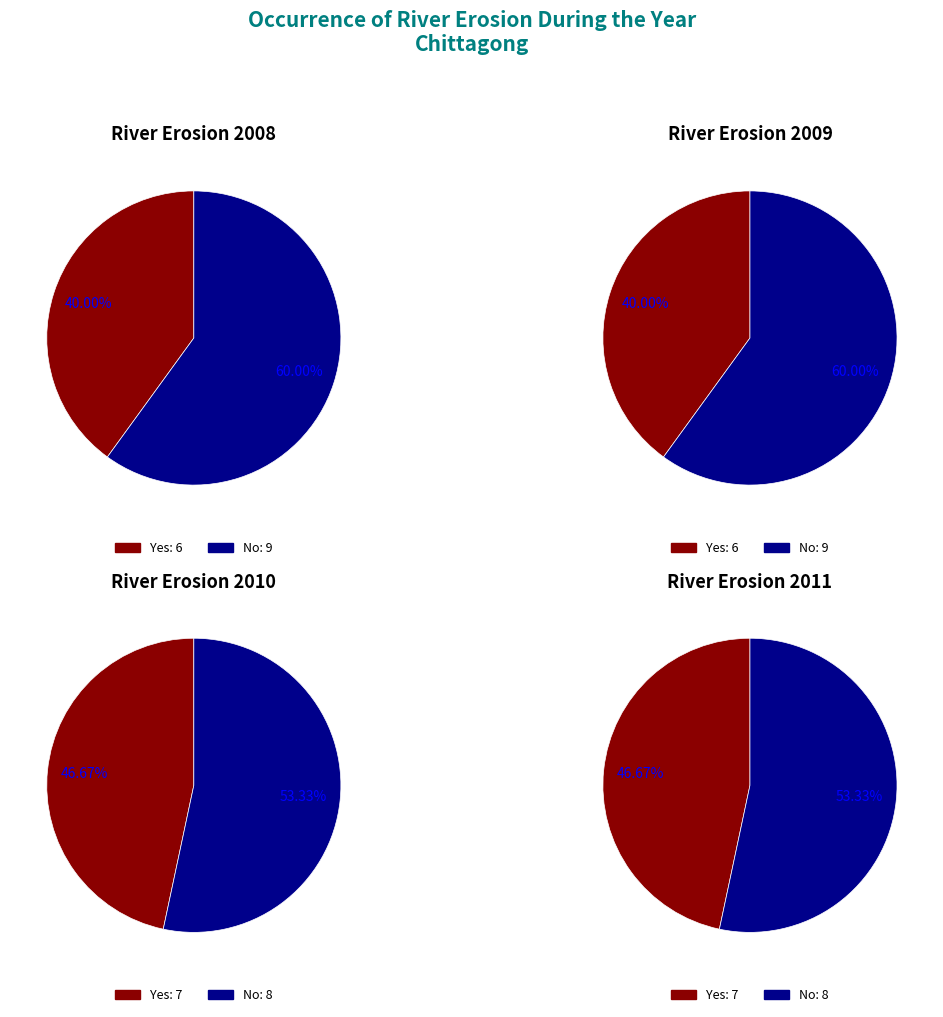

Does Yes represent more than half of the total?

No